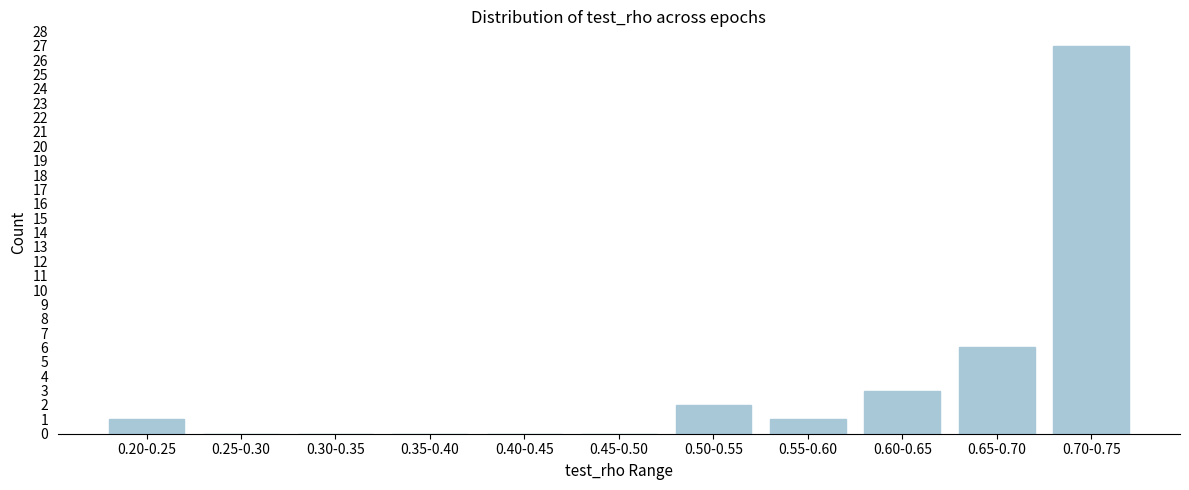

Reading left to right, what are all the values shown in this chart?

0.20-0.25=1	0.25-0.30=0	0.30-0.35=0	0.35-0.40=0	0.40-0.45=0	0.45-0.50=0	0.50-0.55=2	0.55-0.60=1	0.60-0.65=3	0.65-0.70=6	0.70-0.75=27